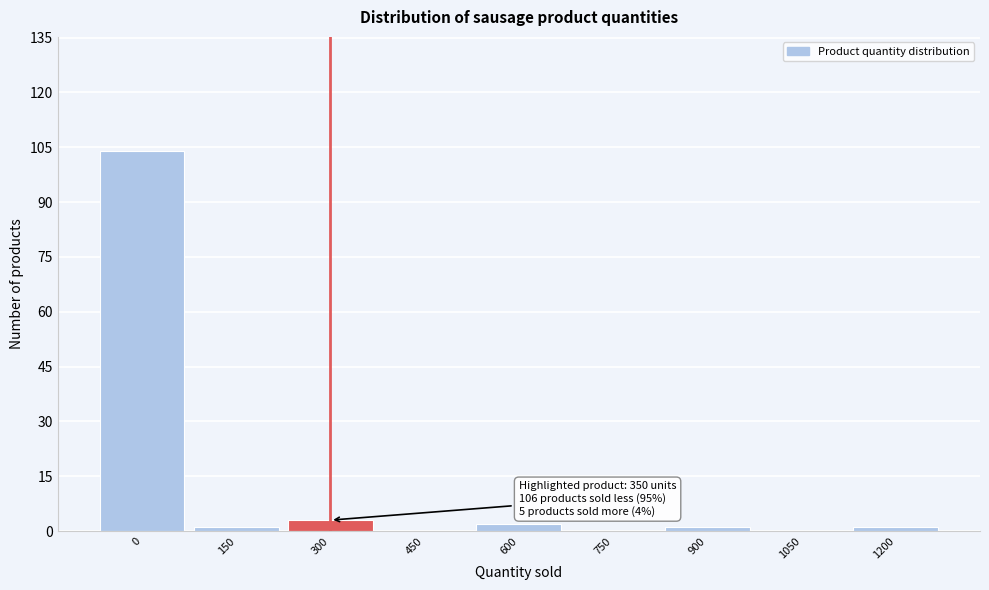

Reading right to left, list all the values displayed in this chart.

1200=1	1050=0	900=1	750=0	600=2	450=0	300=3	150=1	0=104